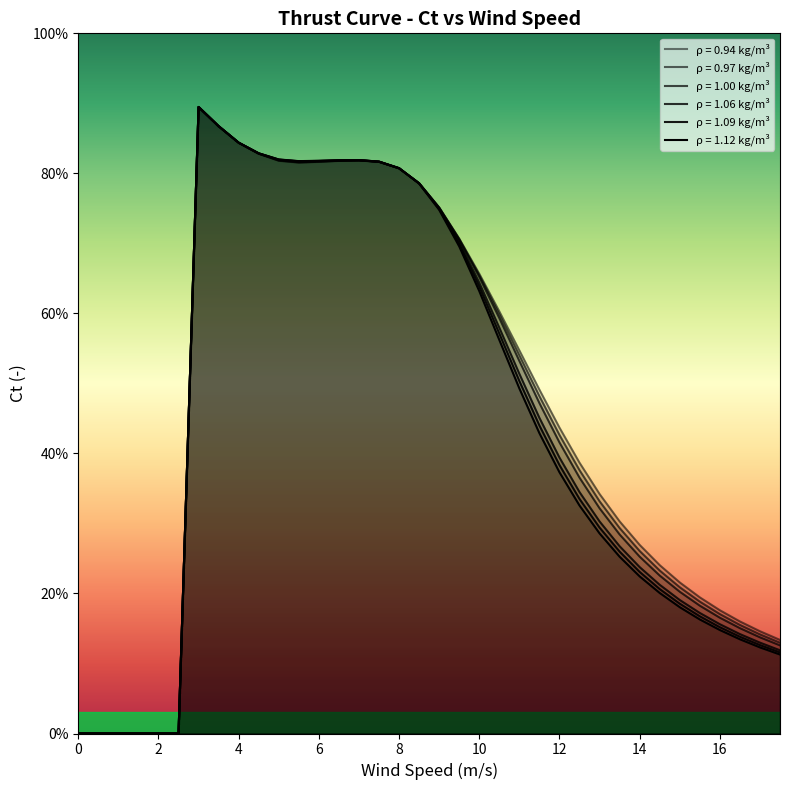

Reading left to right, transcribe all the data shown in this chart.

0.94: 0=0.0	0.5=0.0	1=0.0	1.5=0.0	2=0.0	2.5=0.0	3=0.9	3.5=0.9	4=0.8	4.5=0.8	5=0.8	5.5=0.8	6=0.8	6.5=0.8	7=0.8	7.5=0.8	8=0.8	8.5=0.8	9=0.8	9.5=0.7	10=0.7	10.5=0.6	11=0.5	11.5=0.5	12=0.4	12.5=0.4	13=0.3	13.5=0.3	14=0.3	14.5=0.2	15=0.2	15.5=0.2	16=0.2	16.5=0.2	17=0.1	17.5=0.1
0.97: 0=0.0	0.5=0.0	1=0.0	1.5=0.0	2=0.0	2.5=0.0	3=0.9	3.5=0.9	4=0.8	4.5=0.8	5=0.8	5.5=0.8	6=0.8	6.5=0.8	7=0.8	7.5=0.8	8=0.8	8.5=0.8	9=0.8	9.5=0.7	10=0.7	10.5=0.6	11=0.5	11.5=0.5	12=0.4	12.5=0.4	13=0.3	13.5=0.3	14=0.3	14.5=0.2	15=0.2	15.5=0.2	16=0.2	16.5=0.2	17=0.1	17.5=0.1
1.00: 0=0.0	0.5=0.0	1=0.0	1.5=0.0	2=0.0	2.5=0.0	3=0.9	3.5=0.9	4=0.8	4.5=0.8	5=0.8	5.5=0.8	6=0.8	6.5=0.8	7=0.8	7.5=0.8	8=0.8	8.5=0.8	9=0.8	9.5=0.7	10=0.7	10.5=0.6	11=0.5	11.5=0.5	12=0.4	12.5=0.4	13=0.3	13.5=0.3	14=0.3	14.5=0.2	15=0.2	15.5=0.2	16=0.2	16.5=0.2	17=0.1	17.5=0.1
1.06: 0=0.0	0.5=0.0	1=0.0	1.5=0.0	2=0.0	2.5=0.0	3=0.9	3.5=0.9	4=0.8	4.5=0.8	5=0.8	5.5=0.8	6=0.8	6.5=0.8	7=0.8	7.5=0.8	8=0.8	8.5=0.8	9=0.8	9.5=0.7	10=0.6	10.5=0.6	11=0.5	11.5=0.5	12=0.4	12.5=0.3	13=0.3	13.5=0.3	14=0.2	14.5=0.2	15=0.2	15.5=0.2	16=0.2	16.5=0.1	17=0.1	17.5=0.1
1.09: 0=0.0	0.5=0.0	1=0.0	1.5=0.0	2=0.0	2.5=0.0	3=0.9	3.5=0.9	4=0.8	4.5=0.8	5=0.8	5.5=0.8	6=0.8	6.5=0.8	7=0.8	7.5=0.8	8=0.8	8.5=0.8	9=0.7	9.5=0.7	10=0.6	10.5=0.6	11=0.5	11.5=0.4	12=0.4	12.5=0.3	13=0.3	13.5=0.3	14=0.2	14.5=0.2	15=0.2	15.5=0.2	16=0.2	16.5=0.1	17=0.1	17.5=0.1
1.12: 0=0.0	0.5=0.0	1=0.0	1.5=0.0	2=0.0	2.5=0.0	3=0.9	3.5=0.9	4=0.8	4.5=0.8	5=0.8	5.5=0.8	6=0.8	6.5=0.8	7=0.8	7.5=0.8	8=0.8	8.5=0.8	9=0.7	9.5=0.7	10=0.6	10.5=0.6	11=0.5	11.5=0.4	12=0.4	12.5=0.3	13=0.3	13.5=0.3	14=0.2	14.5=0.2	15=0.2	15.5=0.2	16=0.1	16.5=0.1	17=0.1	17.5=0.1